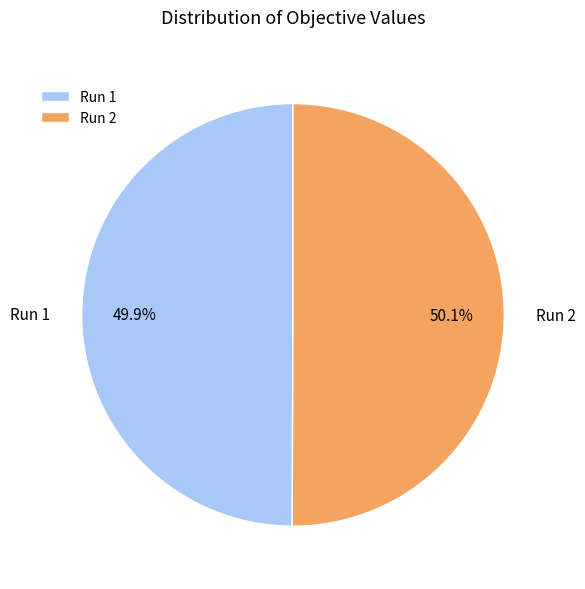

Count the number of slices in the pie.

2